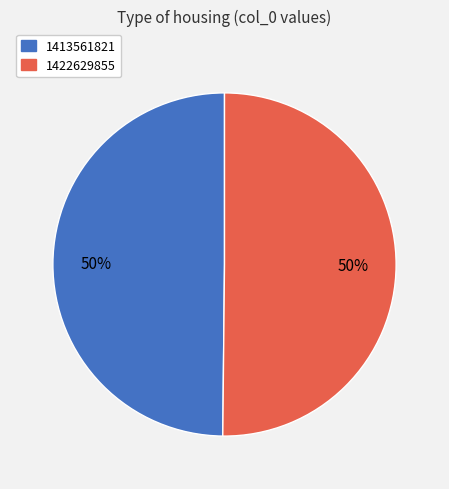

The 1413561821 slice represents 50% of the pie. True or false?

True